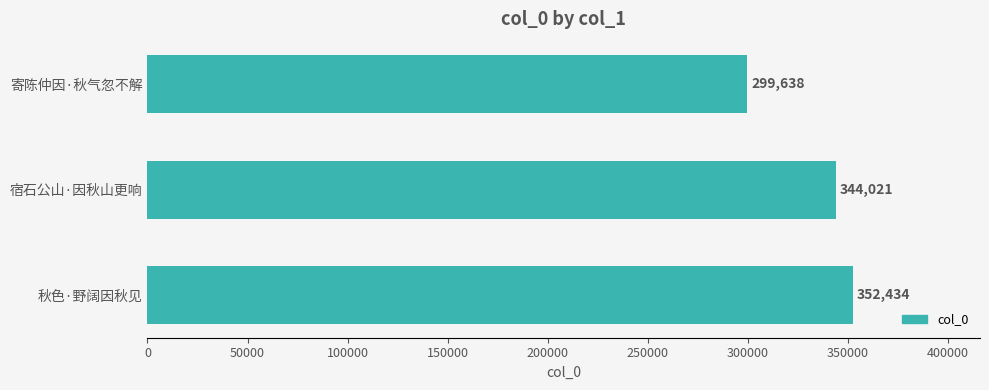

What is the maximum value shown in the chart?

352434